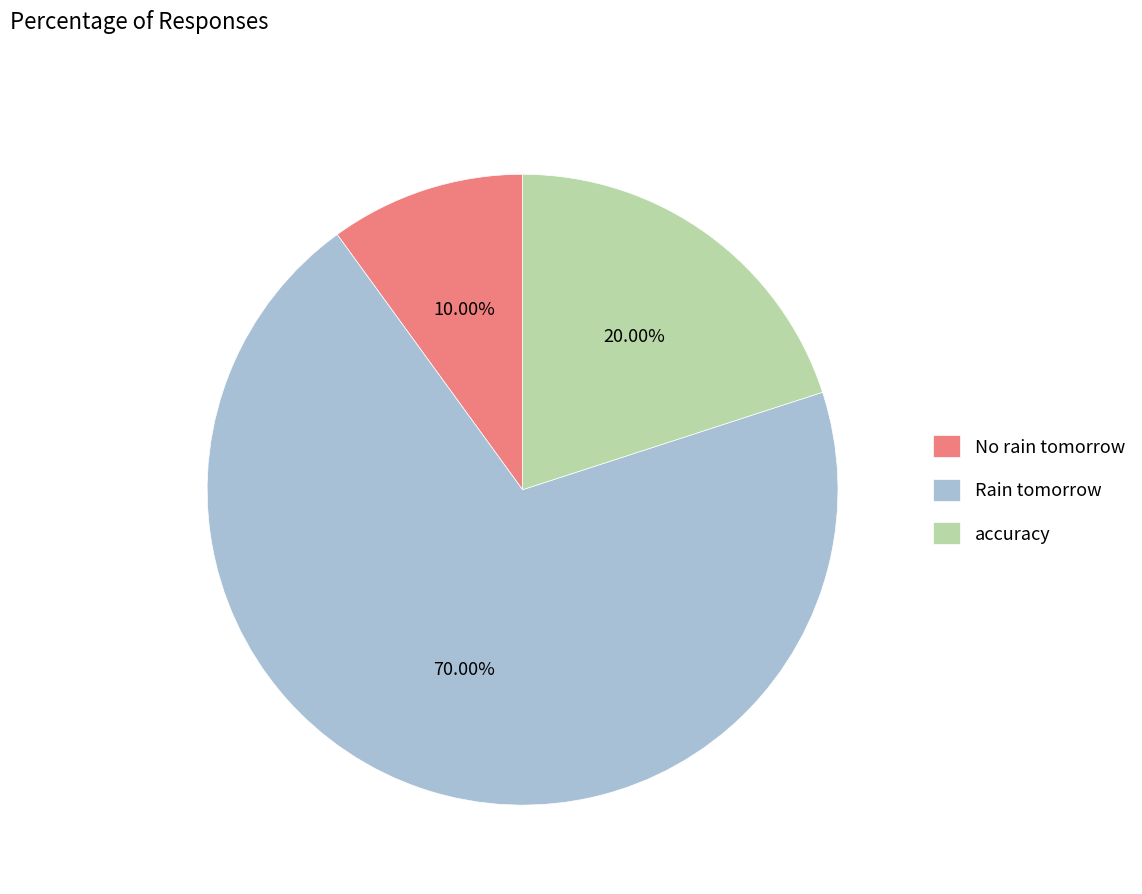

To the nearest percent, what percentage of the pie is No rain tomorrow?

10%